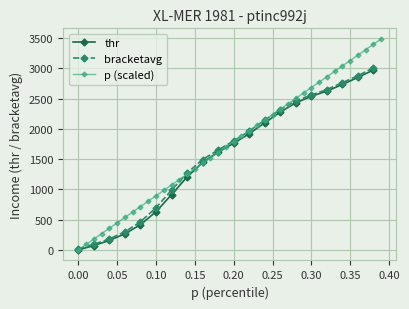

How many positive values does the thr series have?

19